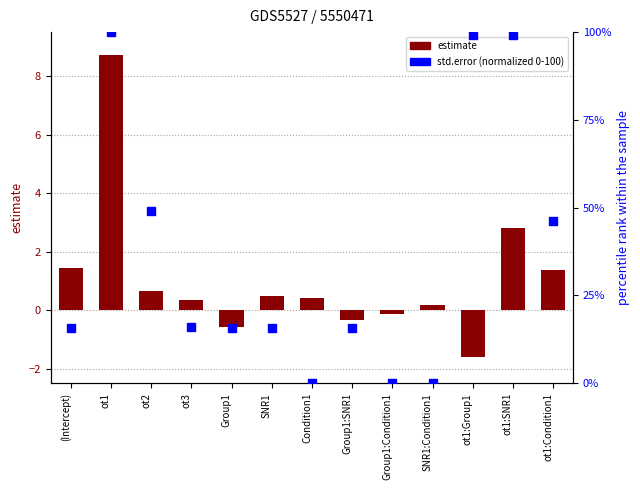

Which series has the widest spread of Y values?

std.error (normalized)